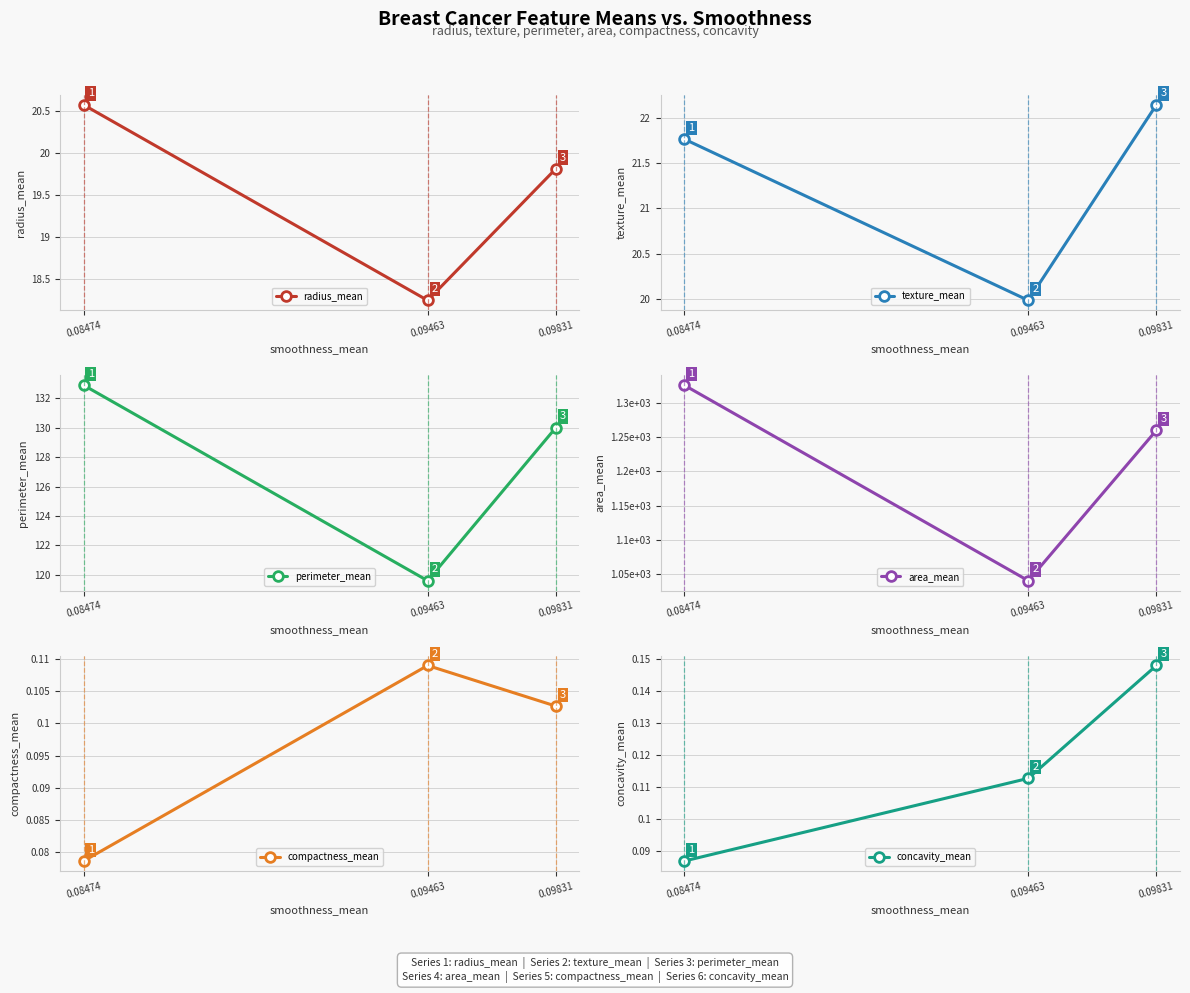

Which series has the widest spread of values?

area_mean